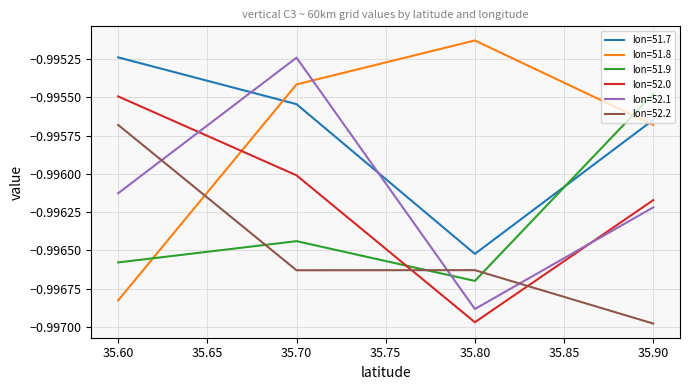

In lon=52.0, how many points are lower than both neighbors (excluding endpoints)?

1